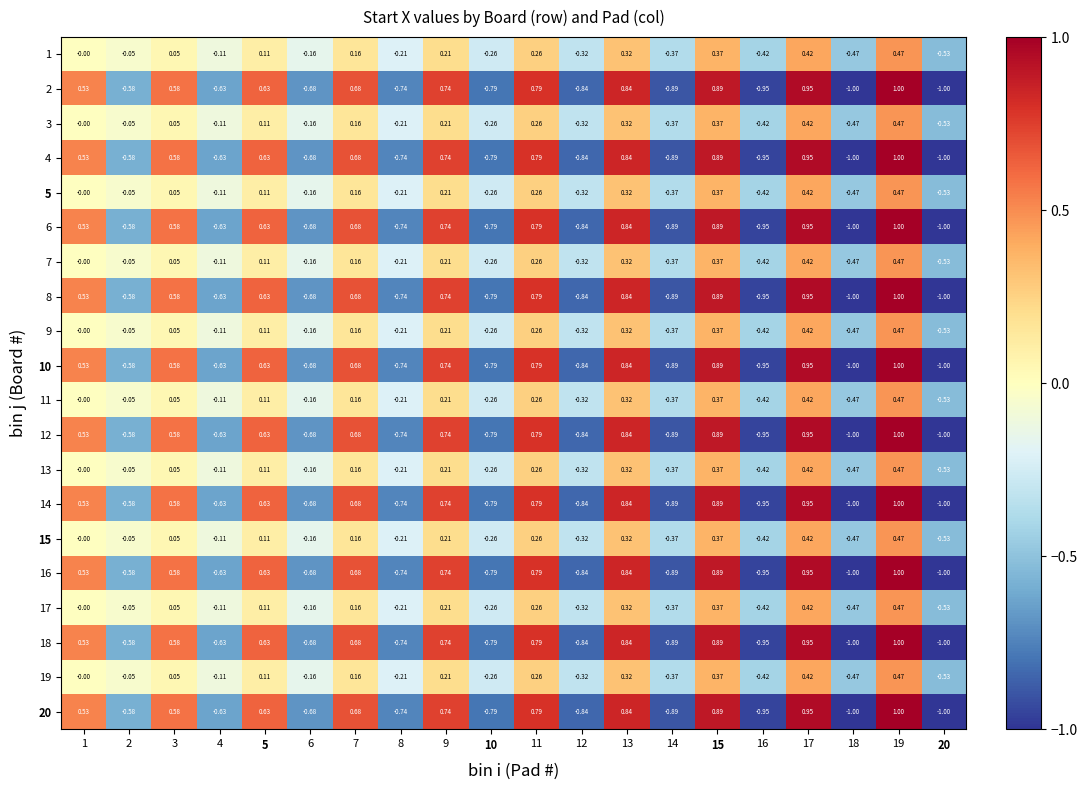

Is the value of 18 at 6 greater than the value of 7 at 13?

No